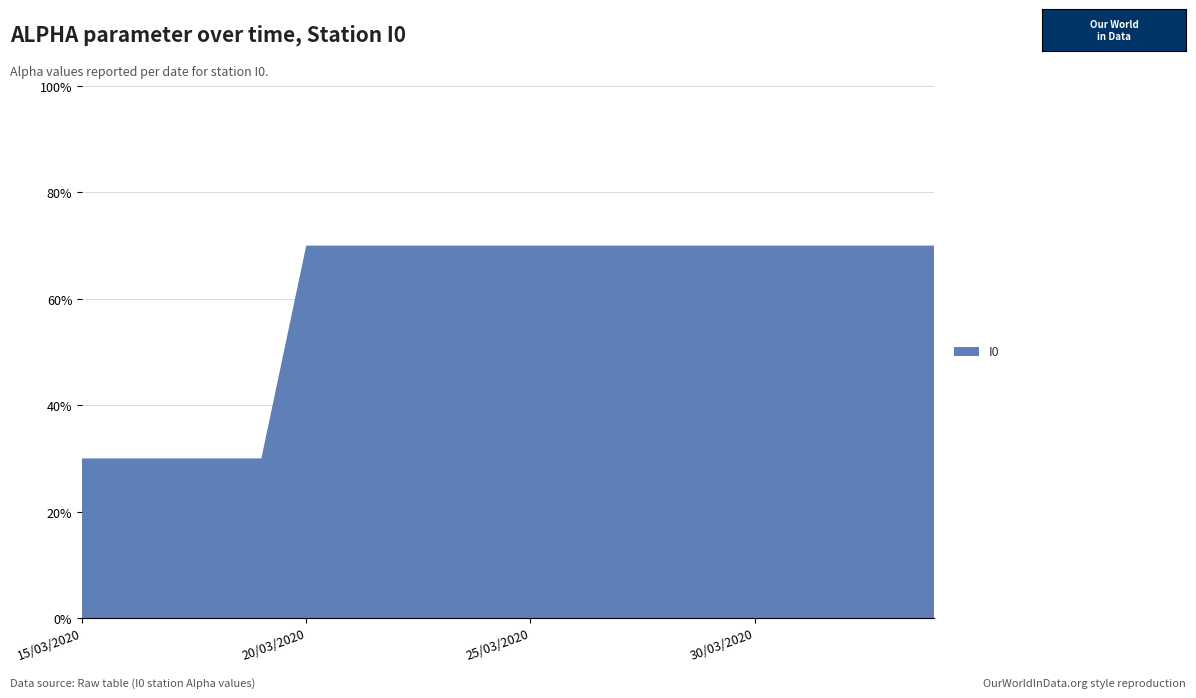

Reading left to right, list all the values displayed in this chart.

0.3	0.3	0.3	0.3	0.3	0.7	0.7	0.7	0.7	0.7	0.7	0.7	0.7	0.7	0.7	0.7	0.7	0.7	0.7	0.7